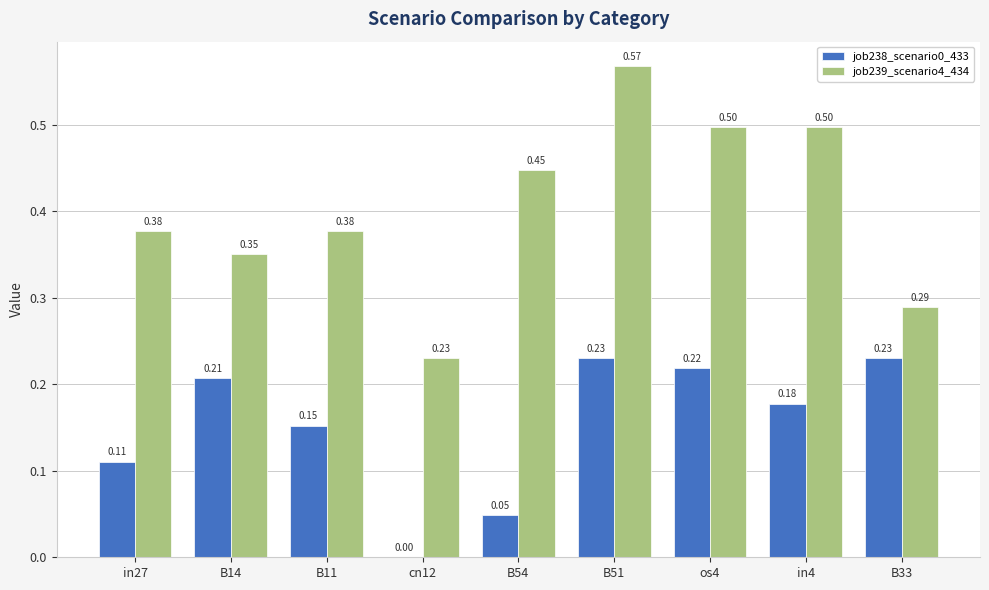

Is the value of job239_scenario4_434 at cn12 greater than the value of job238_scenario0_433 at cn12?

Yes